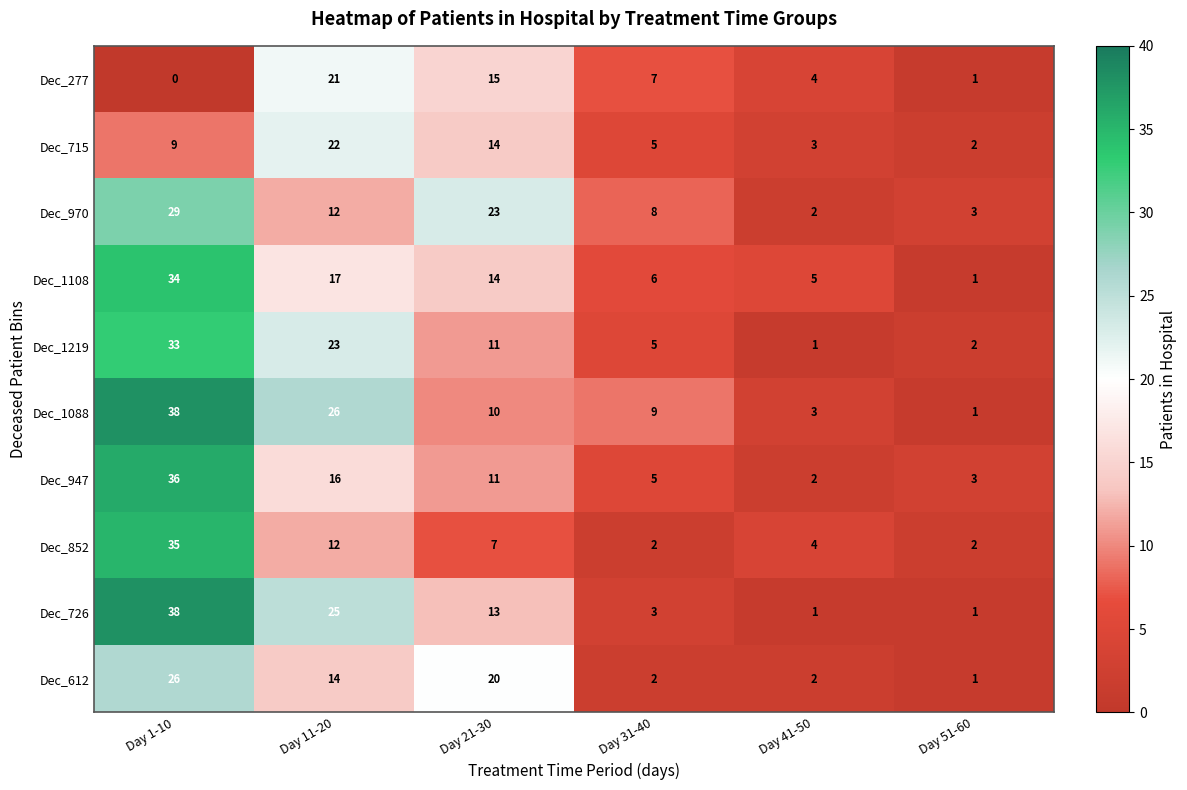

What is the difference between the second highest and second lowest values in the Dec_612 series?

18